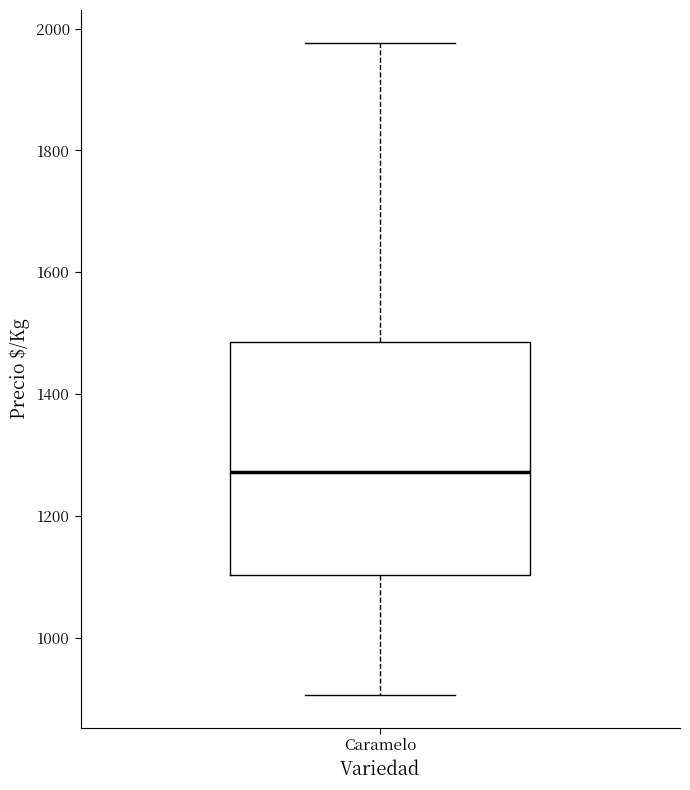

Read this box plot against the y-axis: the position of the median line, the range covered by the box, and the ends of both whiskers. The values are not printed on the chart, so give them approximately, as read against the axis.

median 1280, box 1100 to 1480, whiskers 900 to 1980